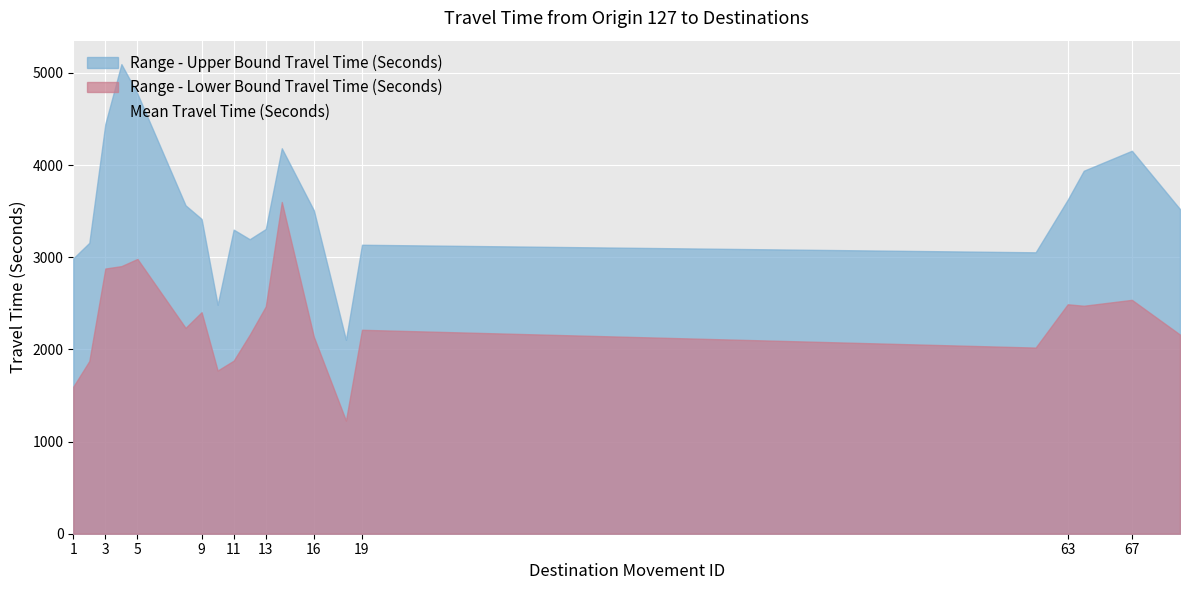

What is the sum of all values?

57057